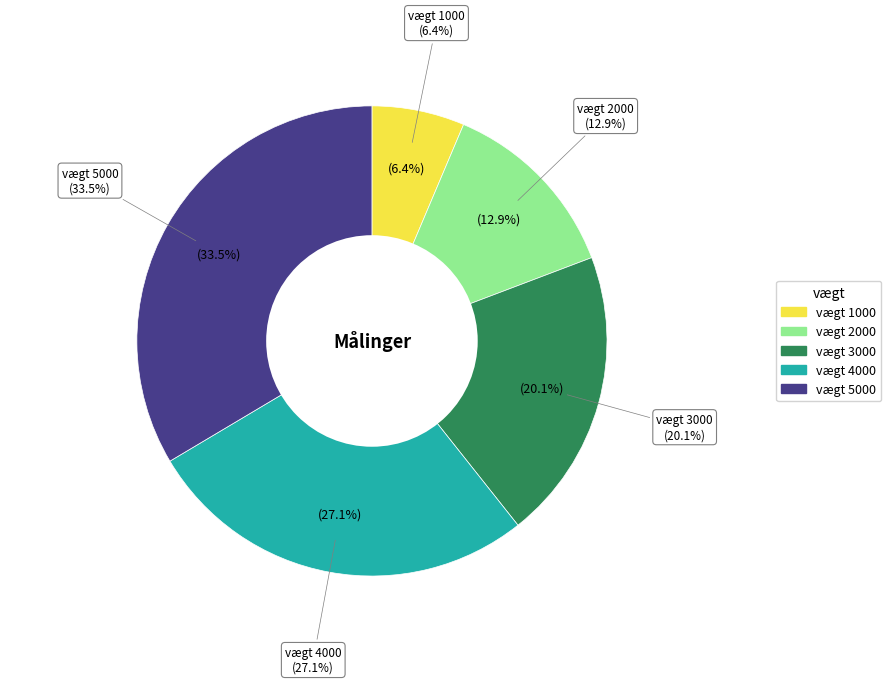

Which has a higher value, 1000 or 3000?

3000